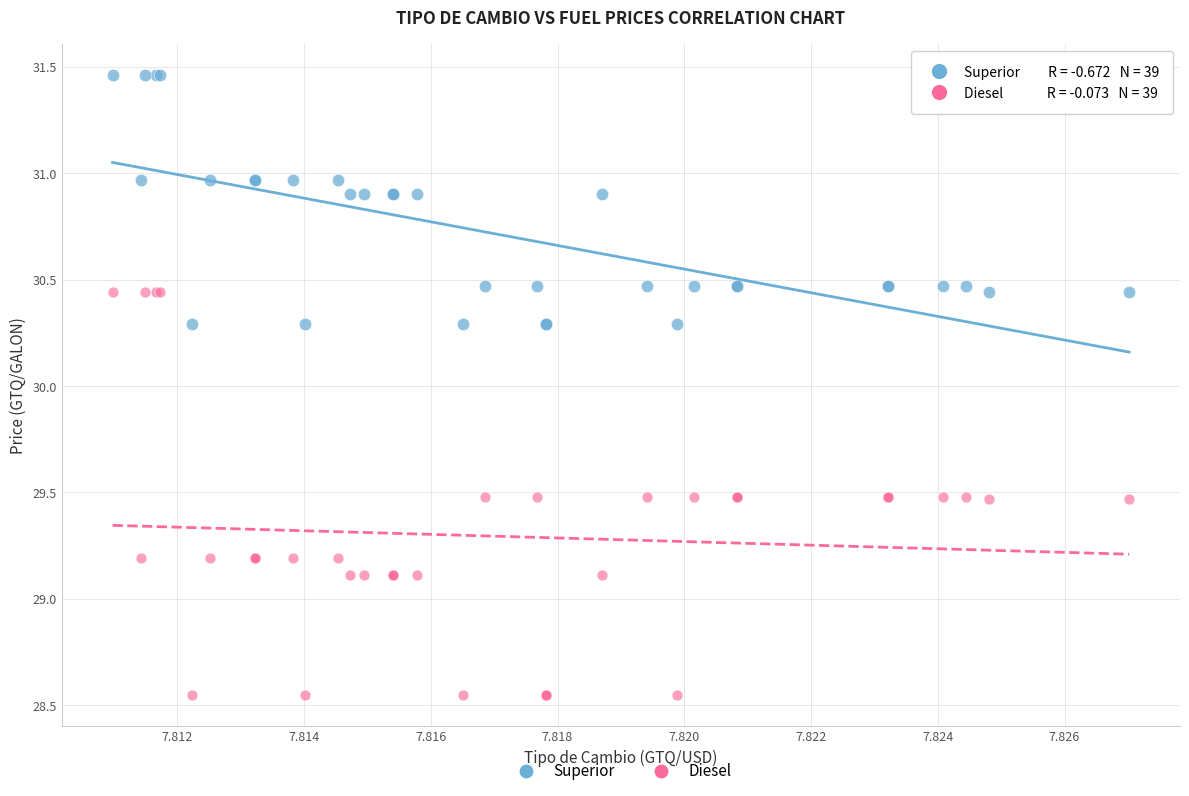

Which series has the widest spread of Y values?

Diesel